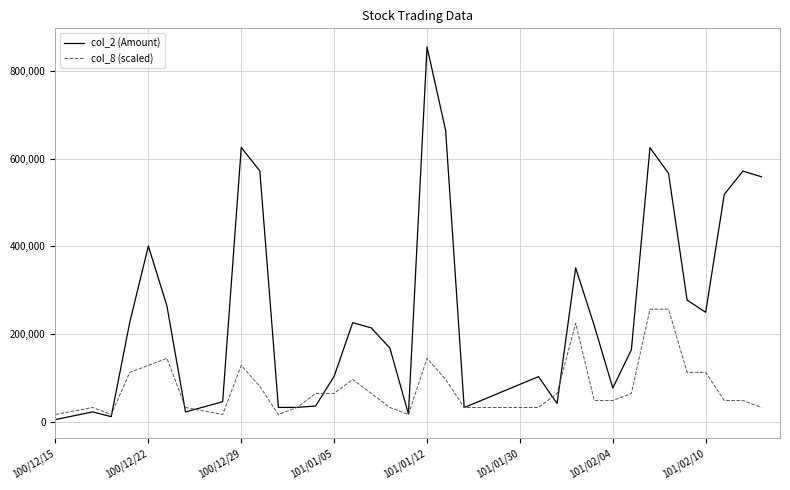

Which series has the largest total across all categories?

col_2 (Amount)